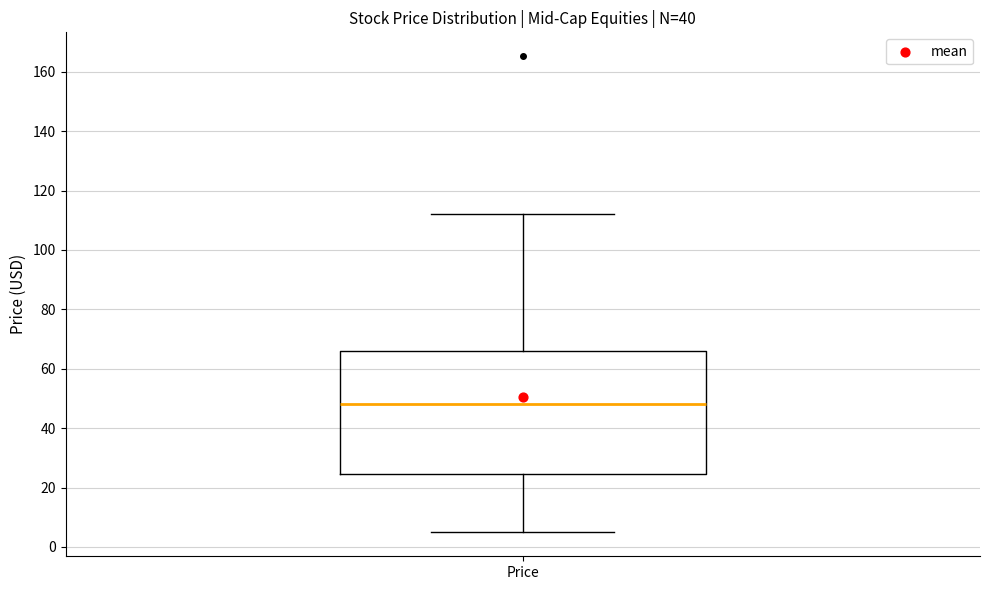

Where is the lower edge of the box for Price on the y-axis? The values are not printed on the chart, so give them approximately, as read against the axis.

24